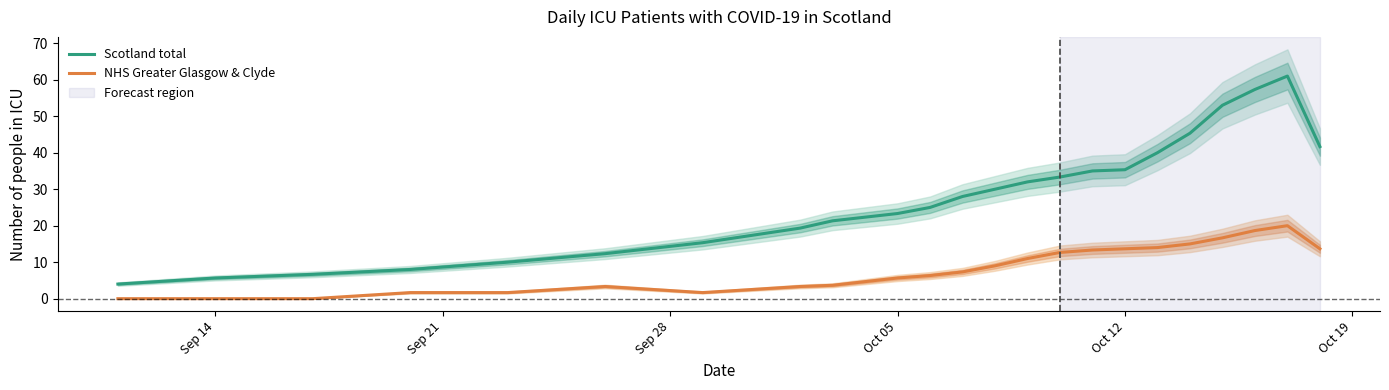

What is the maximum value for Scotland total?

61.0